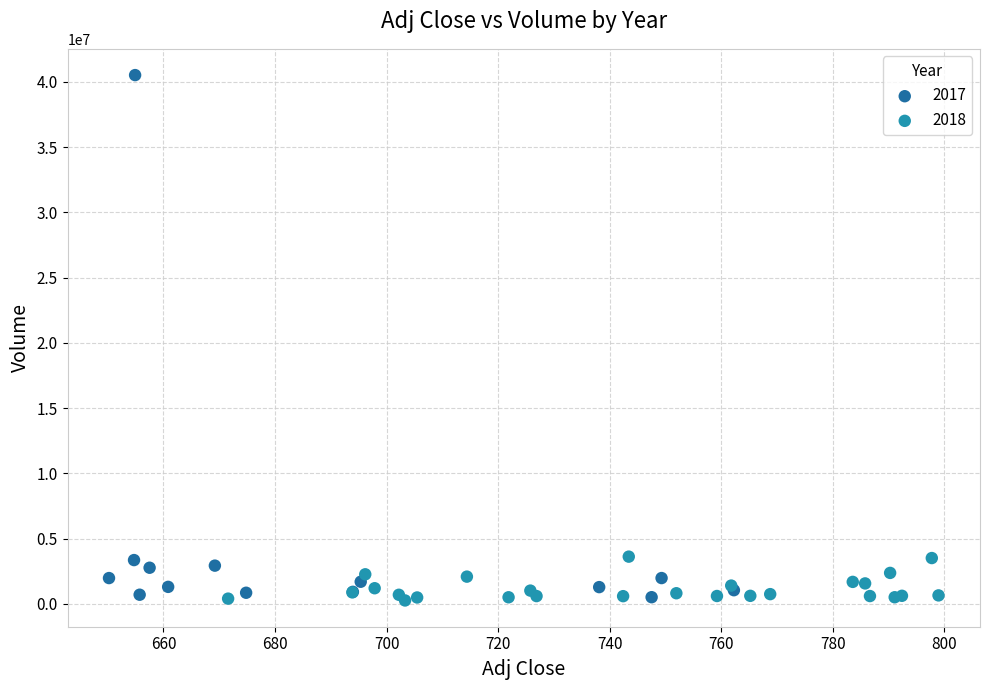

What are all the series names shown in the legend?

2017, 2018